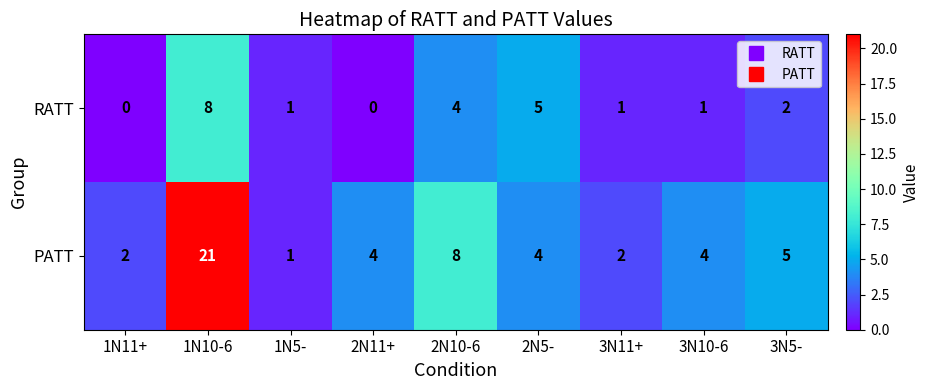

How many data points in PATT are less than 4?

3